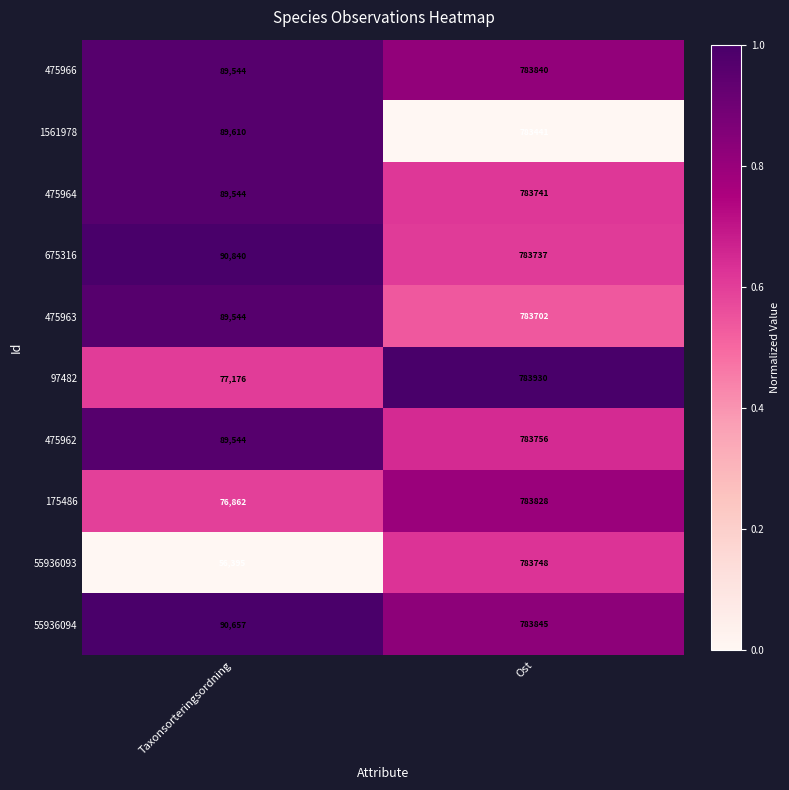

What is the smallest value displayed?

56395